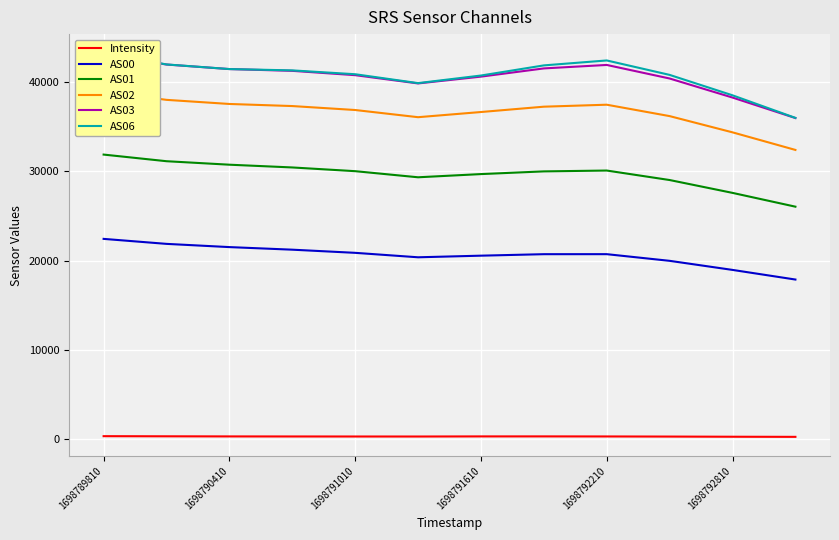

True or false: AS00 and AS01 intersect in this chart.

False